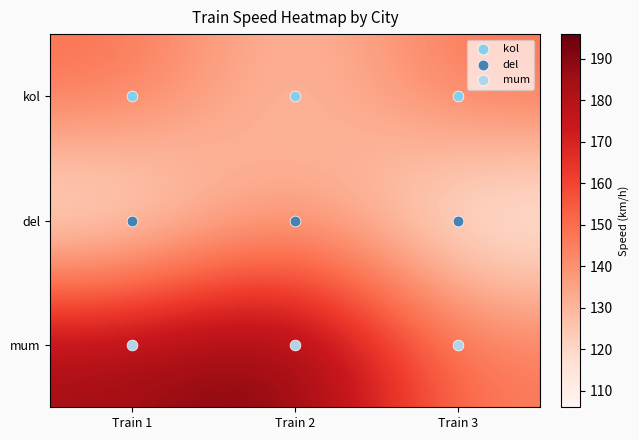

Reading right to left, what are all the values shown in this chart?

kol: Train 3=149	Train 2=124	Train 1=150
del: Train 3=106	Train 2=140	Train 1=107
mum: Train 3=146	Train 2=196	Train 1=186